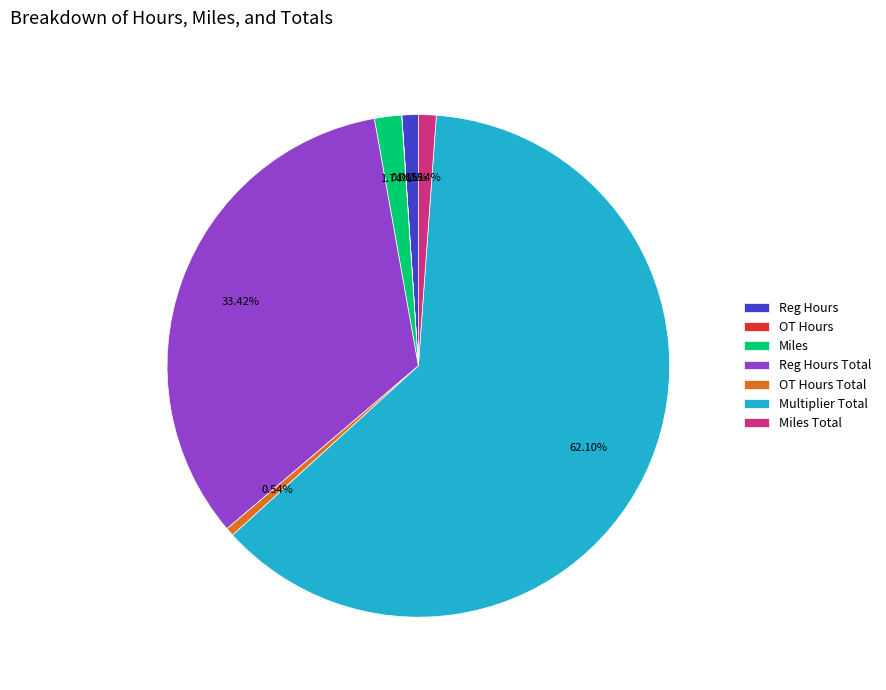

Is the sum of Miles and Miles Total greater than half?

No